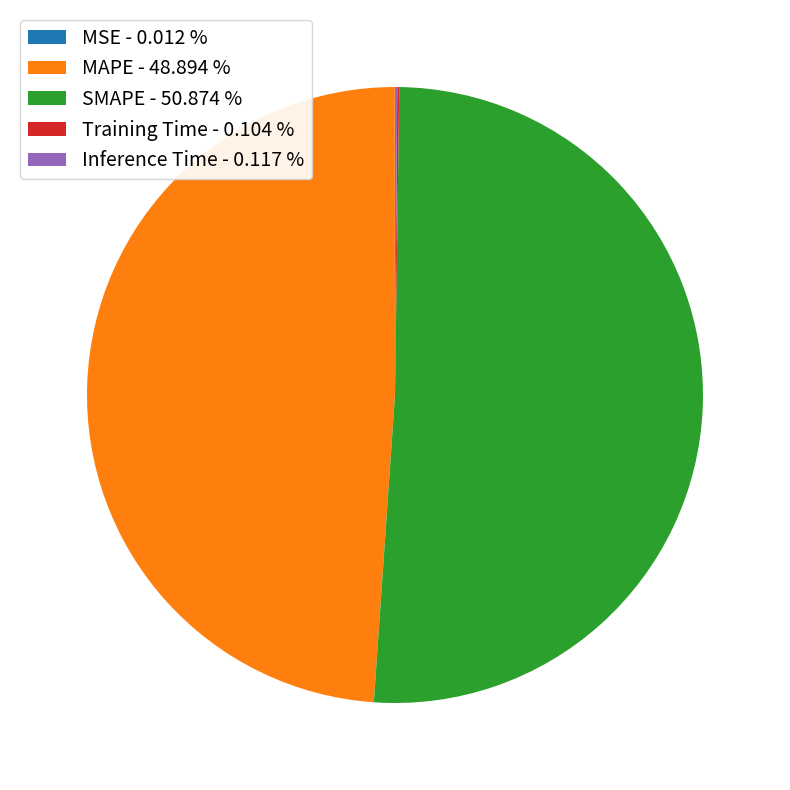

Is there any slice that represents more than half of the pie?

Yes